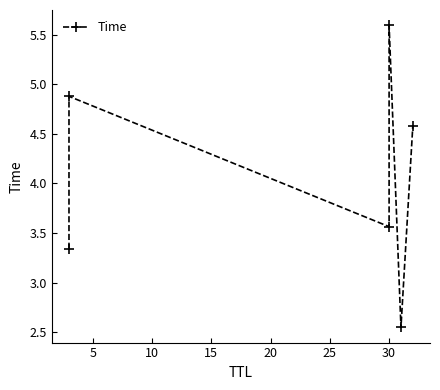

True or false: the data shows 6.1 at 25.

False